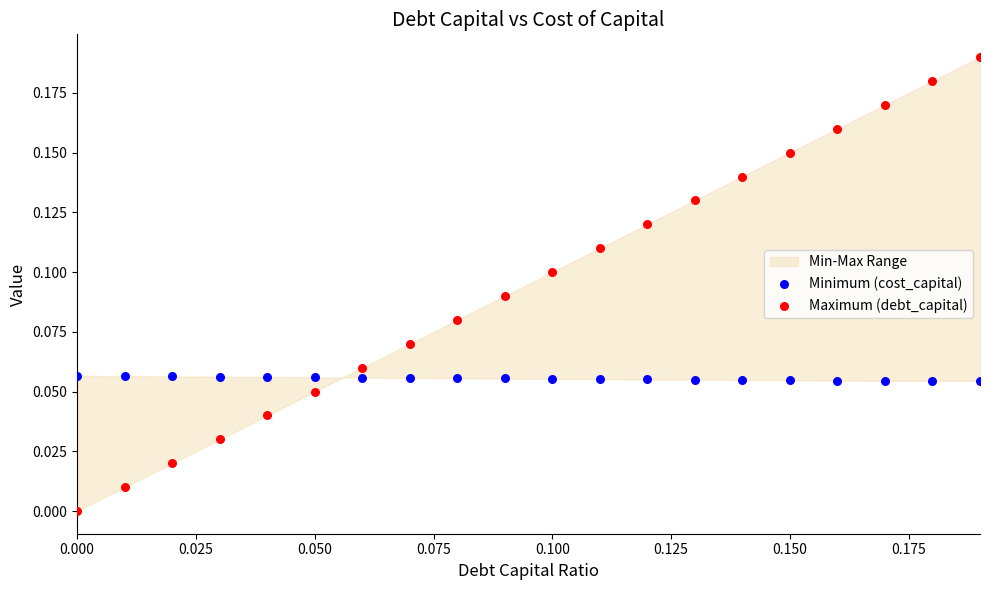

Which series reaches the maximum Y coordinate?

Maximum (debt_capital)